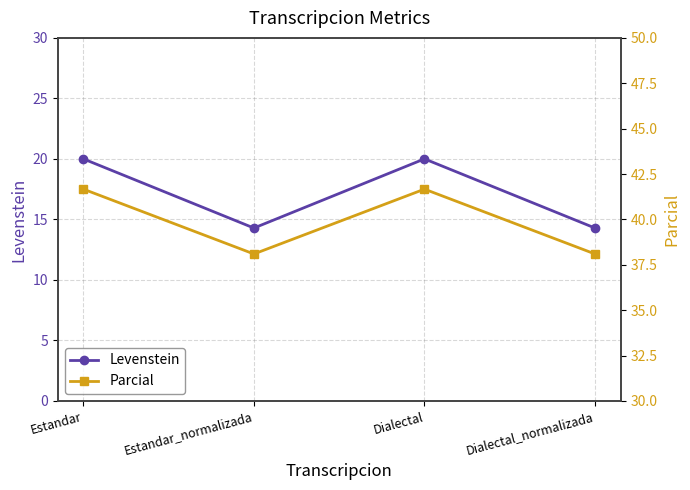

What is the sum of the Parcial values at Dialectal and Dialectal_normalizada?

79.8